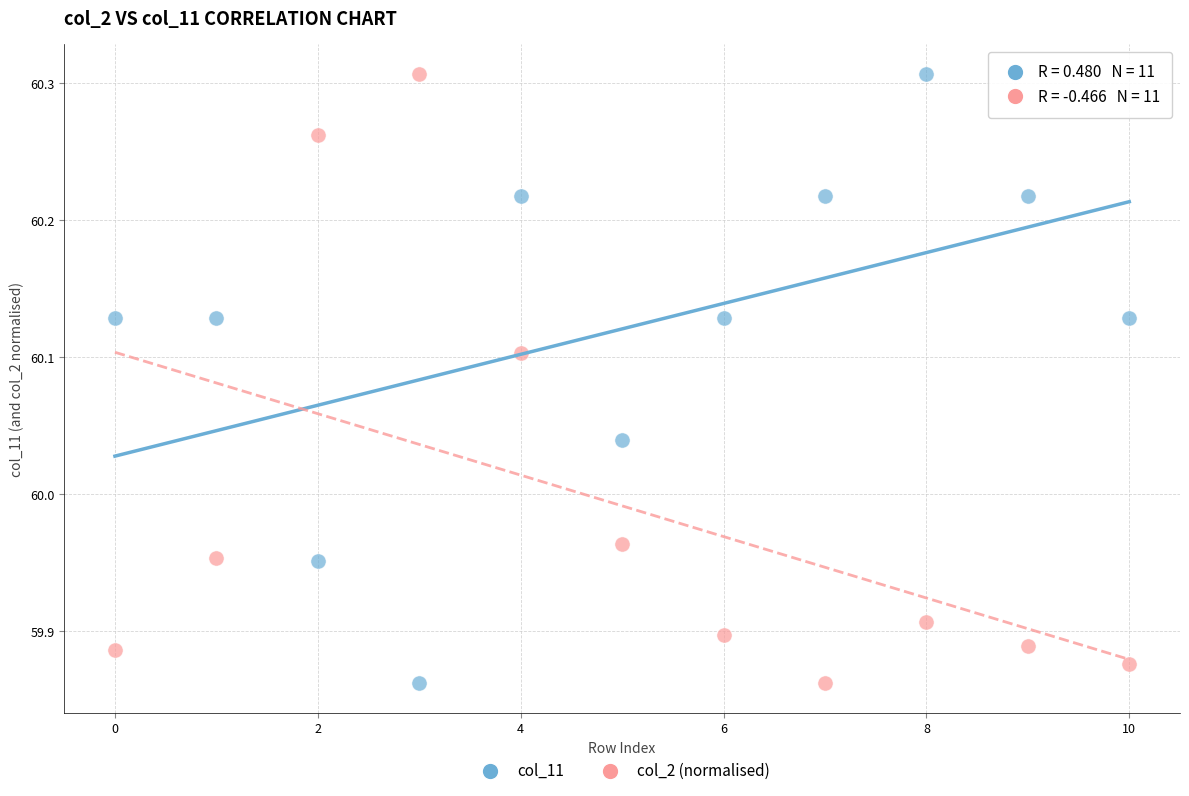

Across all data points, what is the range of Y values (max minus min)?

0.4